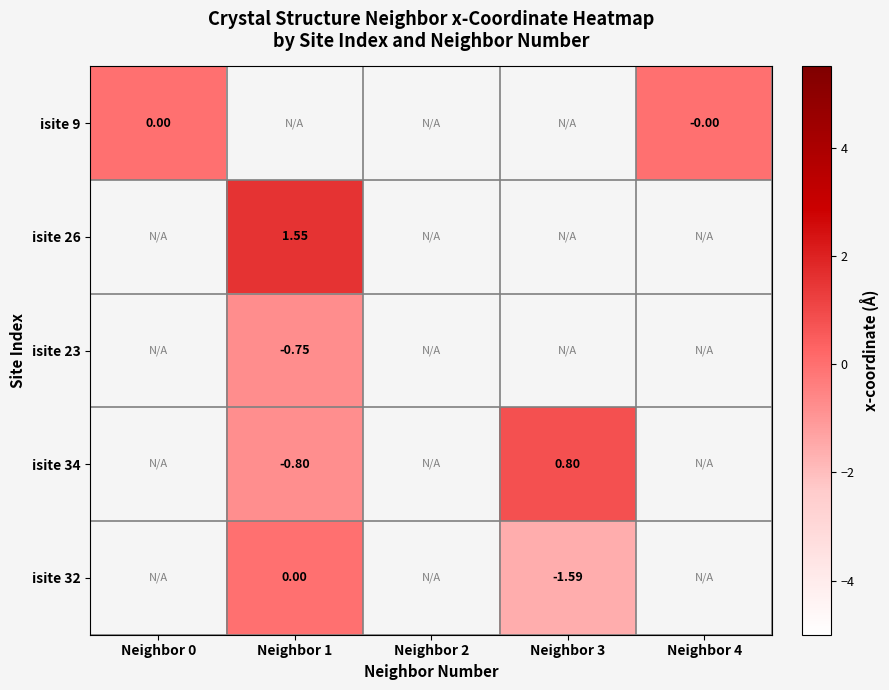

Rank the categories by isite 9 value from lowest to highest.

Neighbor 0, Neighbor 1, Neighbor 2, Neighbor 3, Neighbor 4